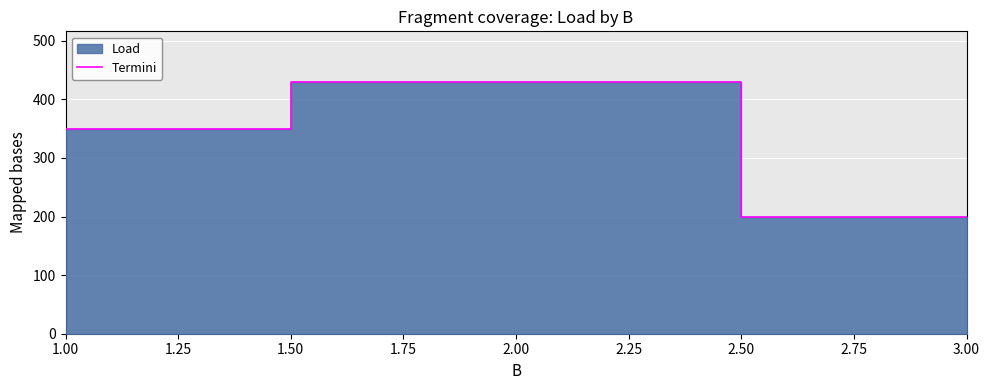

The value of Termini at 2.00 is 705. True or false?

False